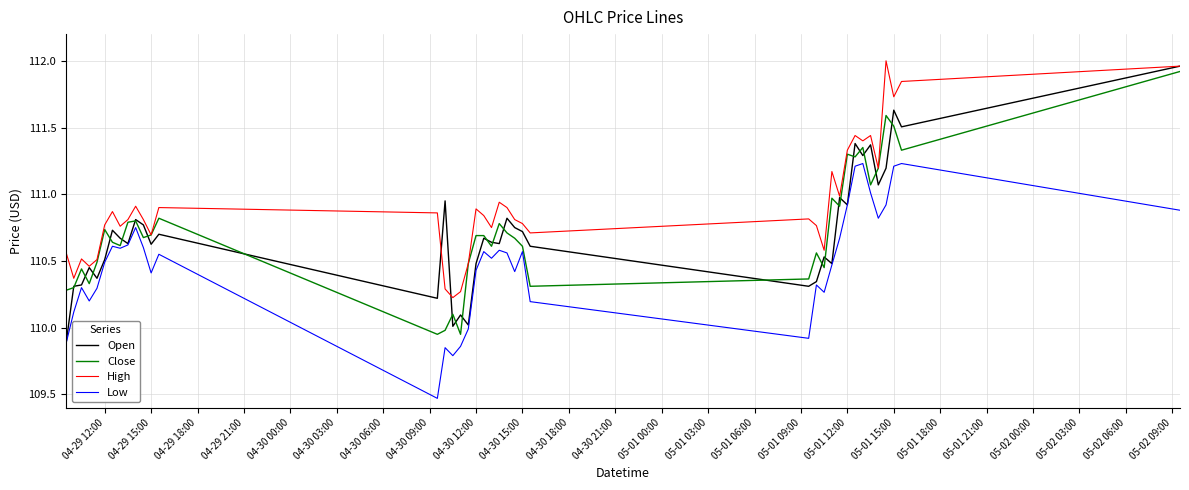

True or false: Low and High cross at least once.

False